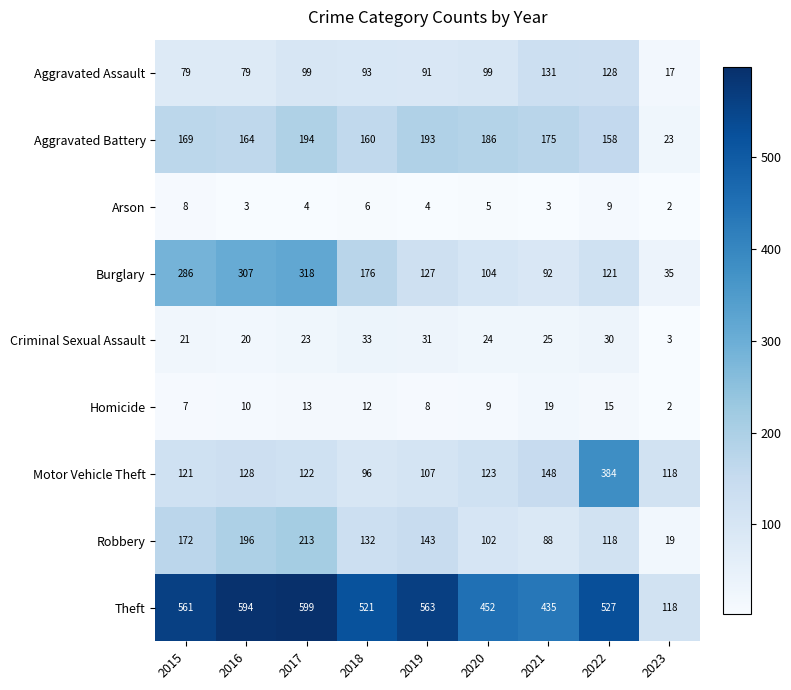

Which label corresponds to the smallest value in the chart?

2023